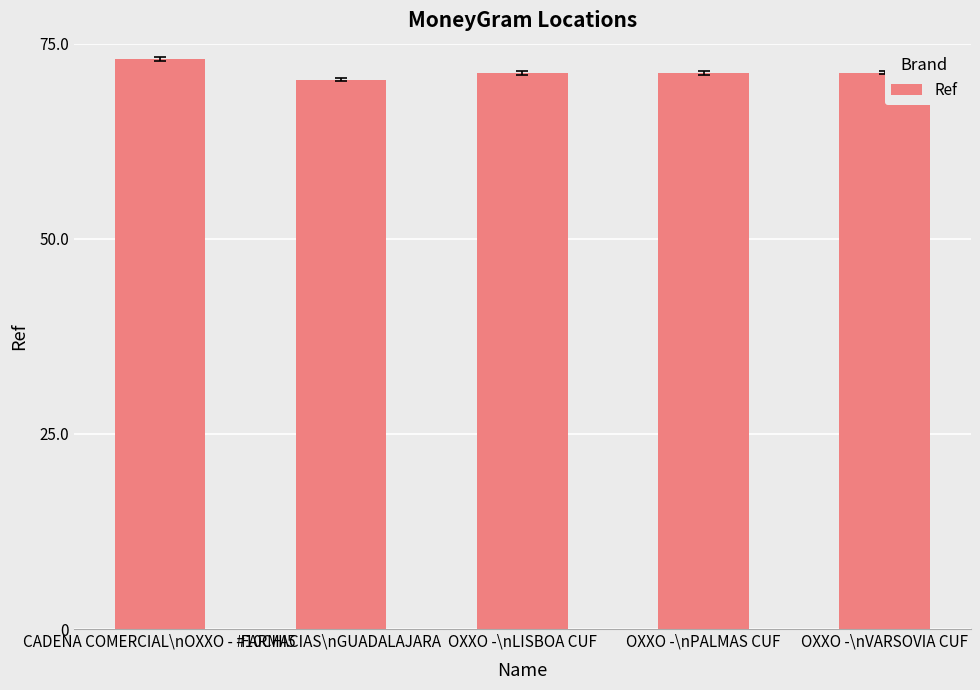

List the labels in order of value, smallest first.

FARMACIAS\nGUADALAJARA, OXXO -\nPALMAS CUF, OXXO -\nLISBOA CUF, OXXO -\nVARSOVIA CUF, CADENA COMERCIAL\nOXXO - #10CHI5